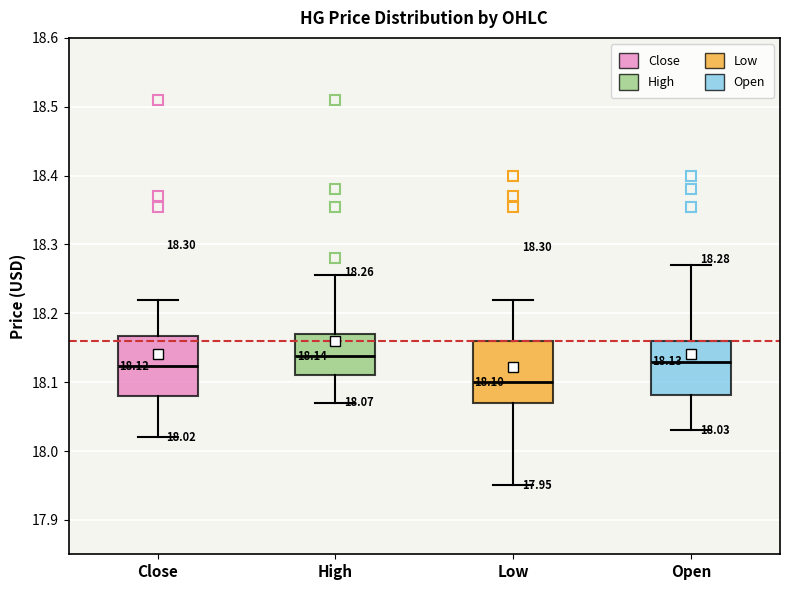

Which box's median line is the lowest?

Low